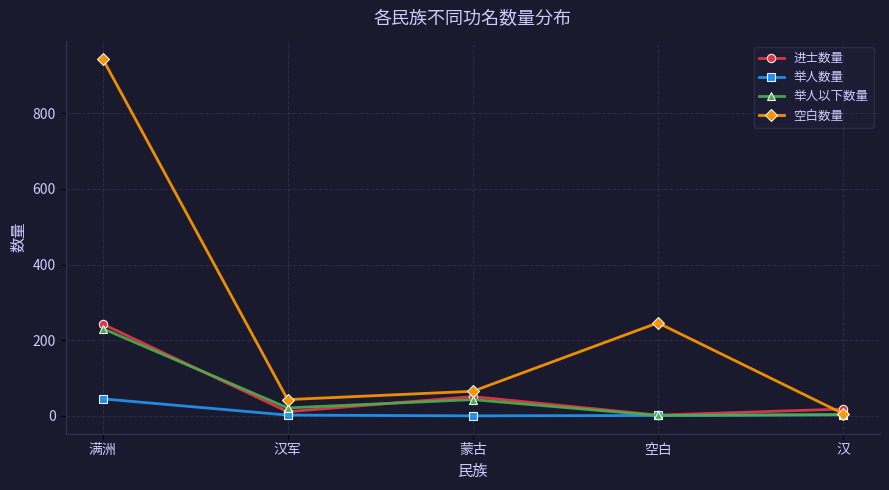

What is the approximate value of 空白数量 at 蒙古?

65